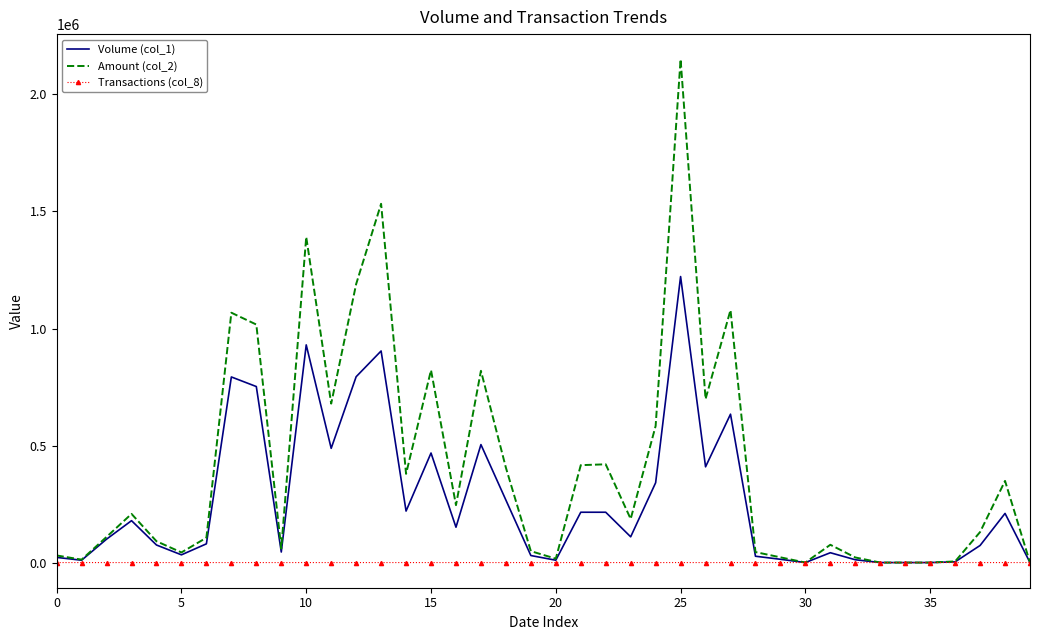

List the series in order of their peak value, highest first.

Amount (col_2), Volume (col_1), Transactions (col_8)